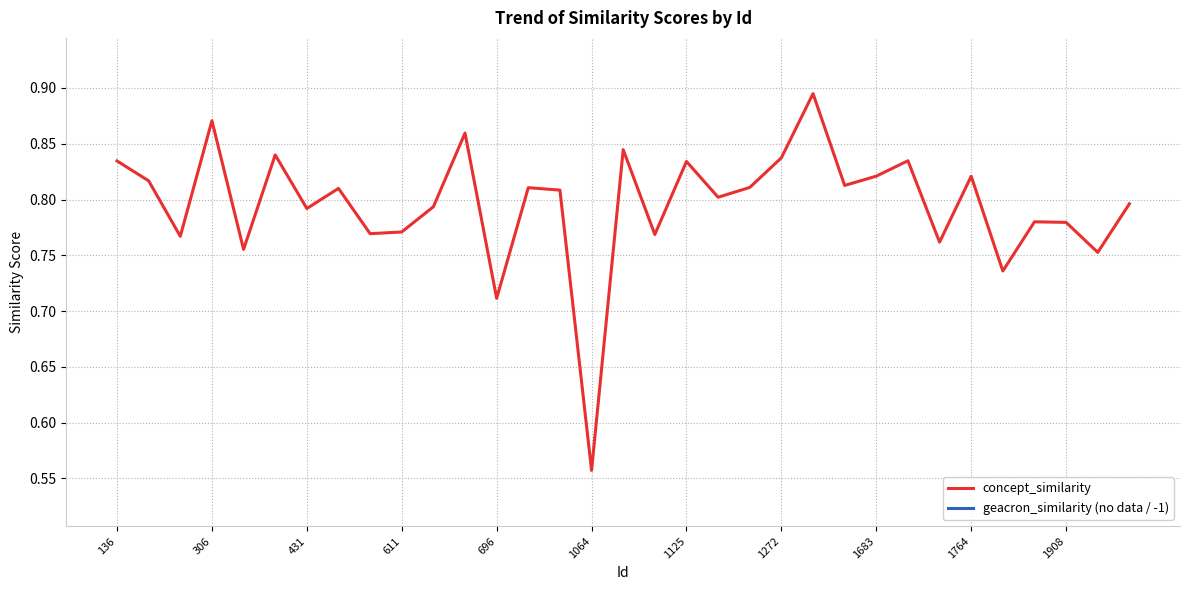

How many lines are shown in the chart?

1